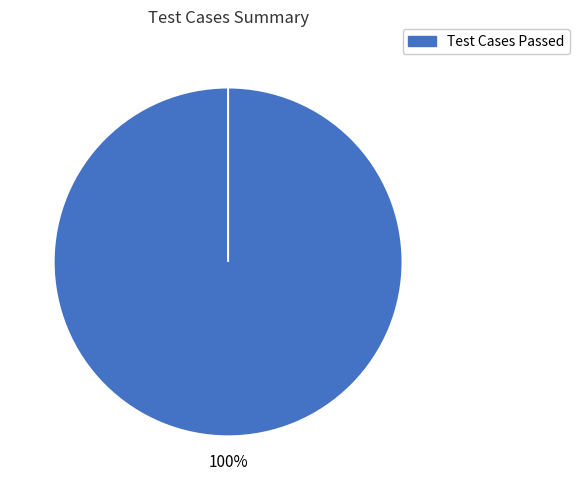

What is the largest slice in the pie chart?

Test Cases Passed